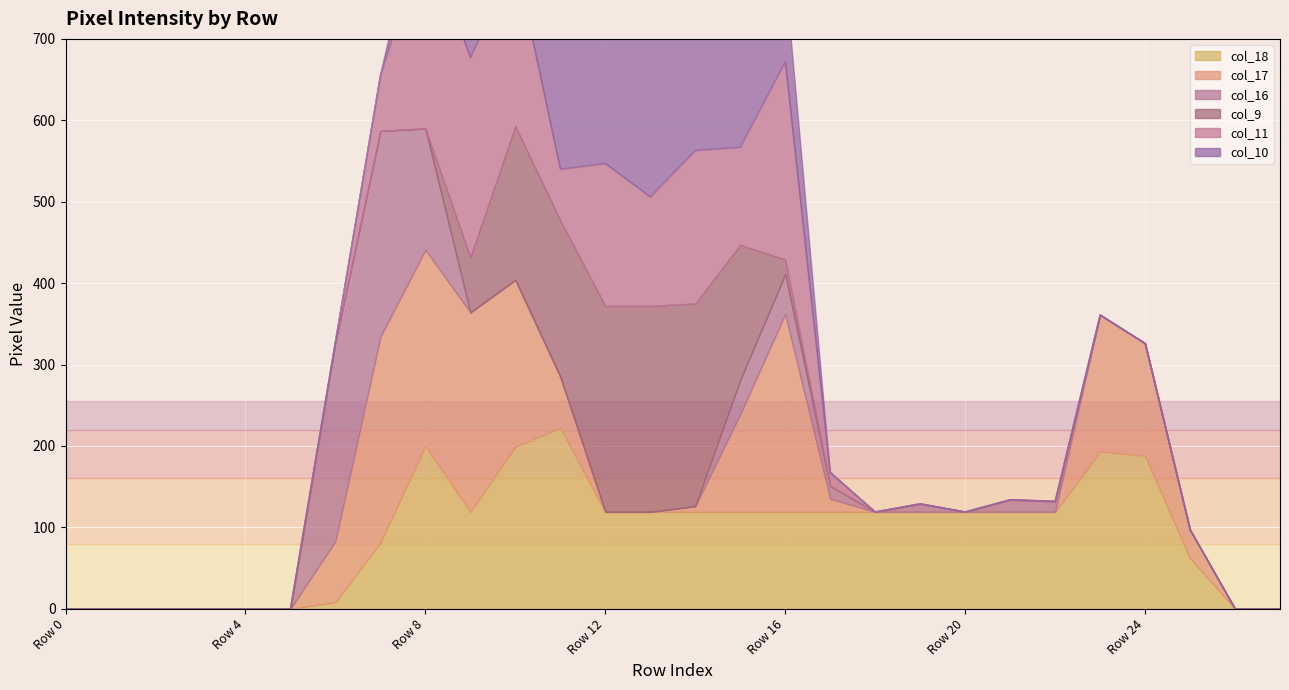

Where do col_11 and col_10 first cross each other?

Row 9 and Row 10